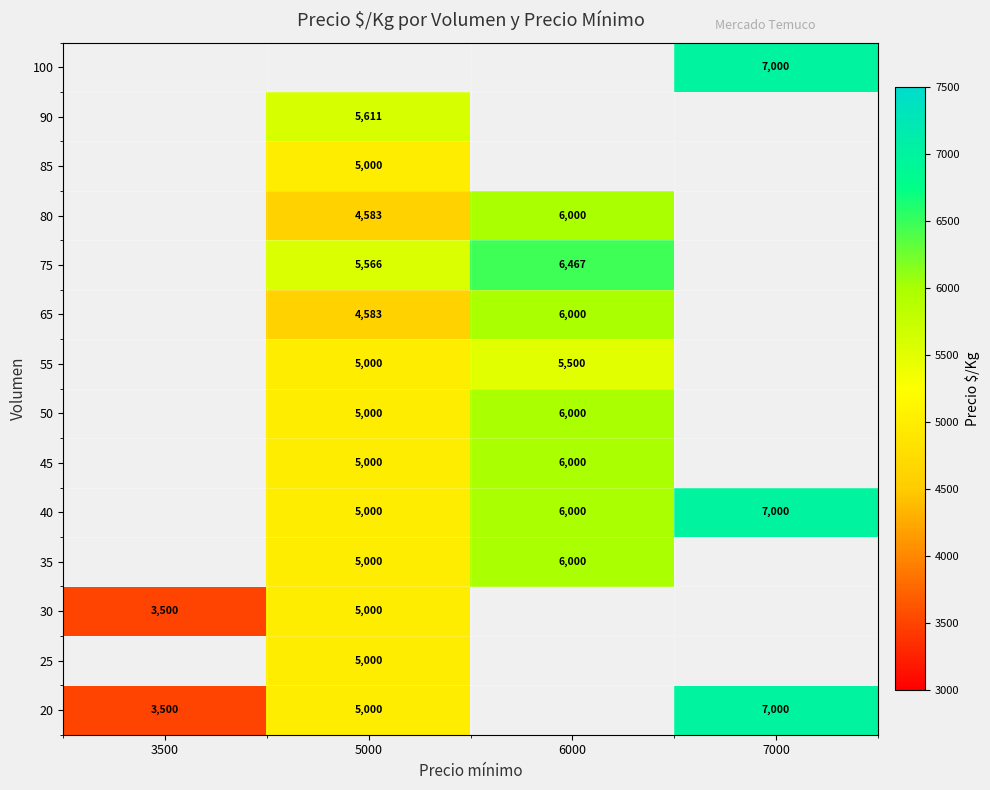

What is the maximum value shown in the chart?

7000.0